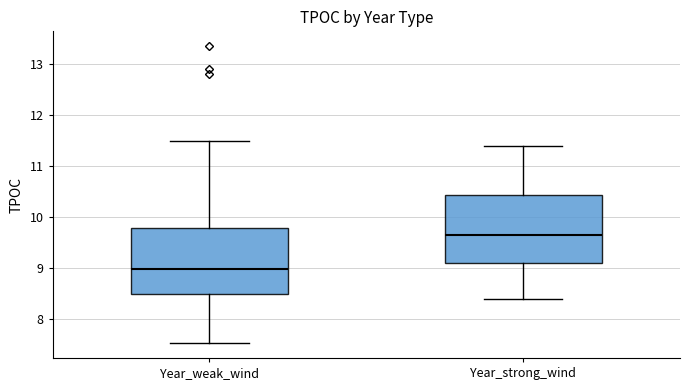

Reading left to right, read every box against the y-axis: the position of its median line, the range the box covers, and the ends of its whiskers. The values are not printed on the chart, so give them approximately, as read against the axis.

Year_weak_wind: median 9.0, box 8.5 to 9.8, whiskers 7.5 to 11.5
Year_strong_wind: median 9.7, box 9.1 to 10.4, whiskers 8.4 to 11.4